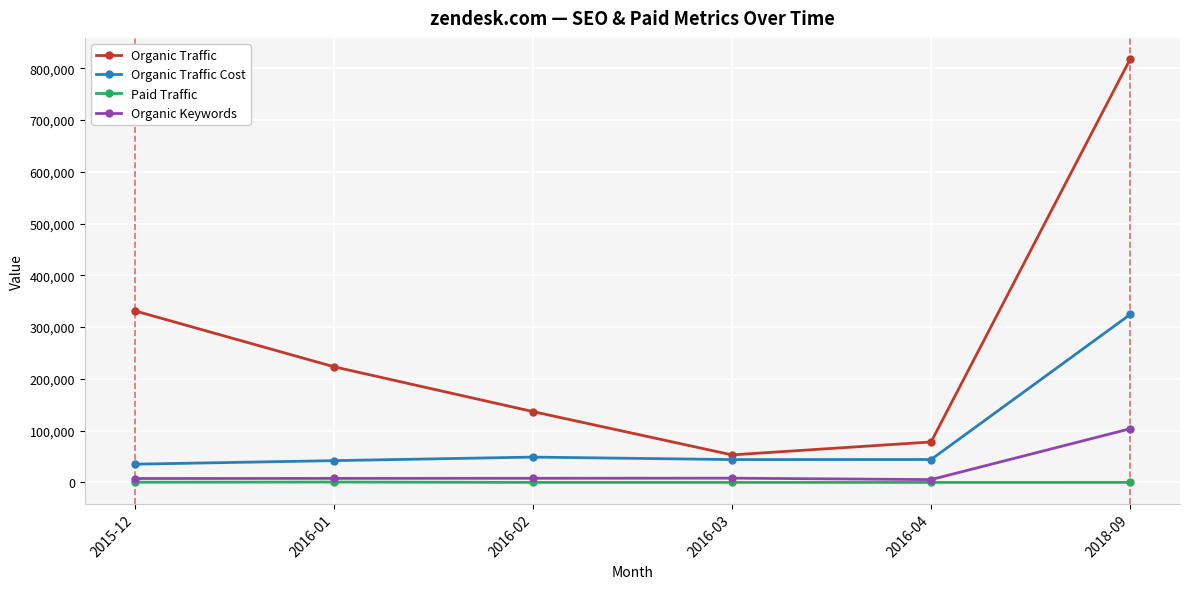

Read the Organic Traffic value at 2016-04.

78160